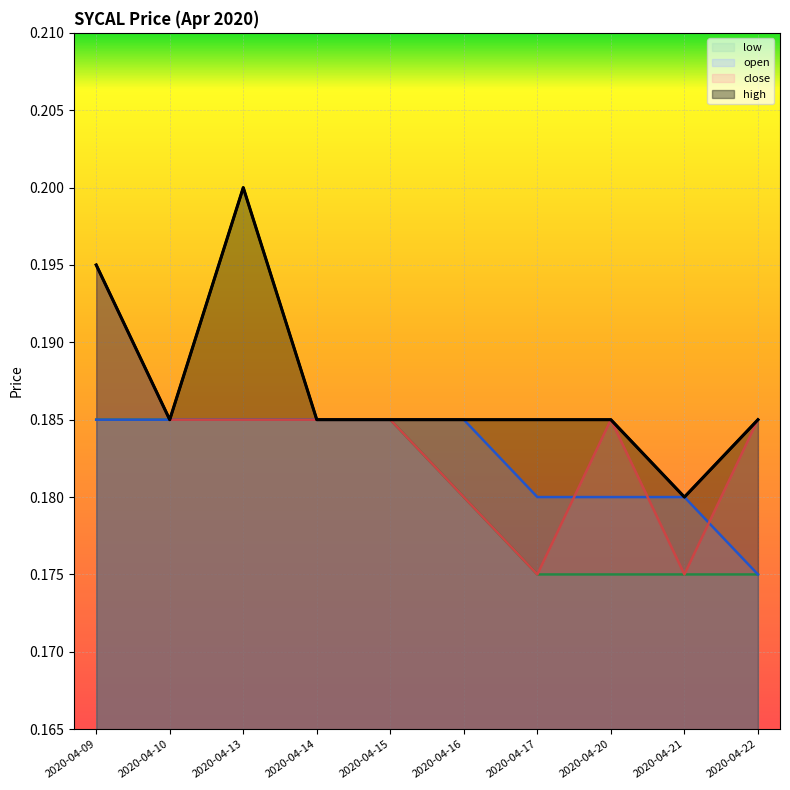

List the labels in order of open value, smallest first.

2020-04-22, 2020-04-17, 2020-04-20, 2020-04-21, 2020-04-09, 2020-04-10, 2020-04-13, 2020-04-14, 2020-04-15, 2020-04-16